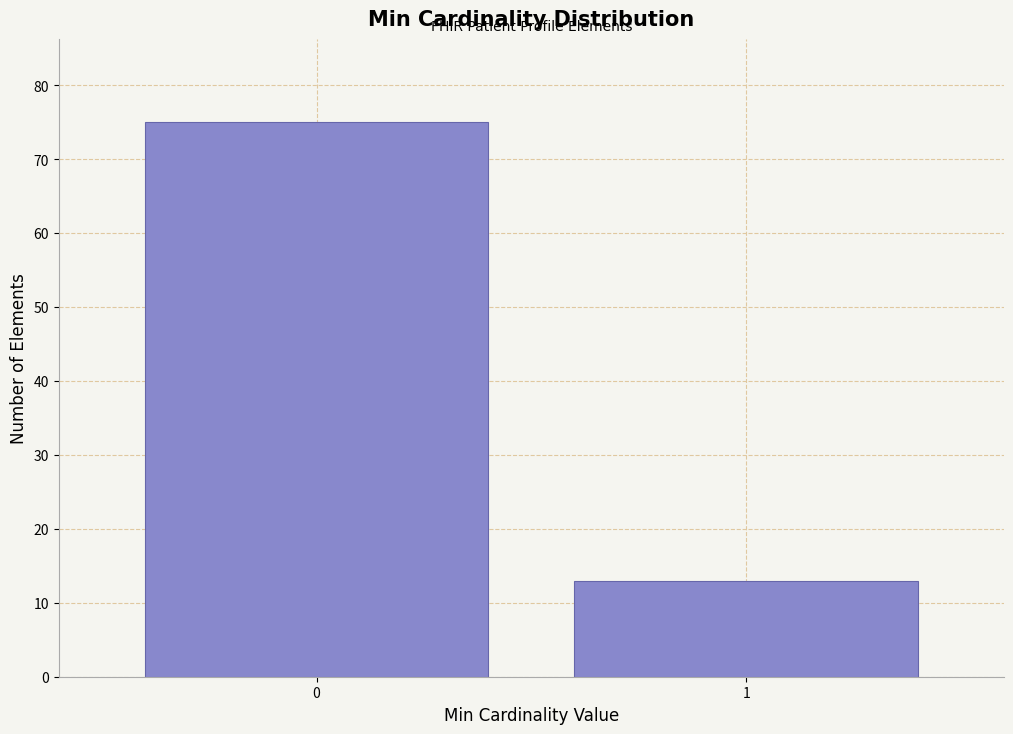

Reading left to right, extract all data points from this chart.

0=75	1=13